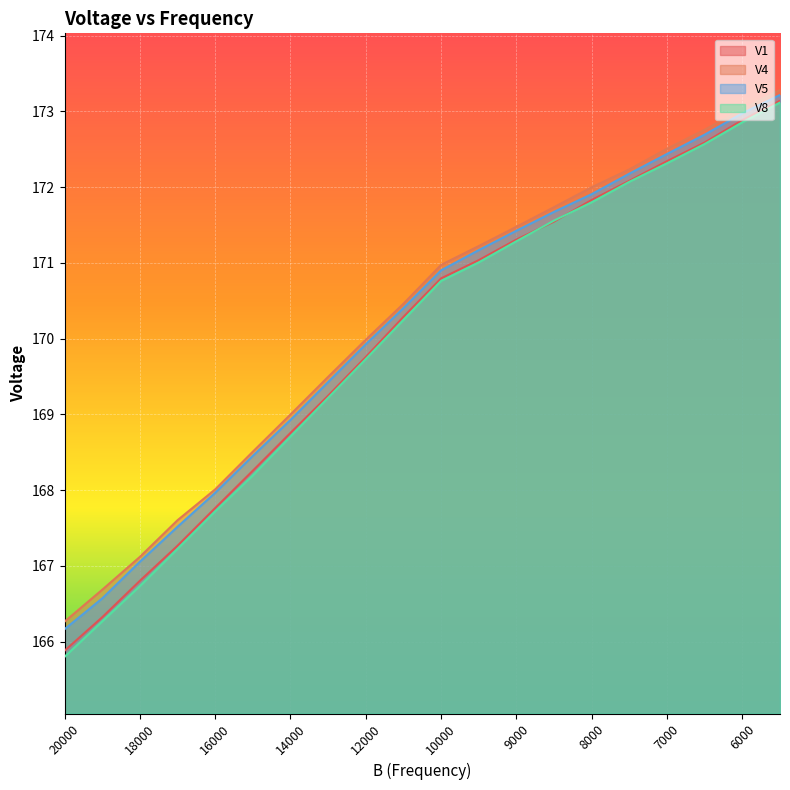

Reading left to right, list all the values displayed in this chart.

V1: 20000=165.9	19000=166.3	18000=166.8	17000=167.3	16000=167.8	15000=168.3	14000=168.8	13000=169.2	12000=169.8	11000=170.3	10000=170.8	9500=171.0	9000=171.3	8500=171.5	8000=171.8	7500=172.1	7000=172.3	6500=172.6	6000=172.9	5500=173.1
V4: 20000=166.3	19000=166.7	18000=167.1	17000=167.6	16000=168.0	15000=168.5	14000=169.0	13000=169.5	12000=170.0	11000=170.5	10000=171.0	9500=171.2	9000=171.5	8500=171.7	8000=172.0	7500=172.2	7000=172.5	6500=172.8	6000=173.0	5500=173.3
V5: 20000=166.2	19000=166.6	18000=167.1	17000=167.5	16000=168.0	15000=168.5	14000=168.9	13000=169.4	12000=169.9	11000=170.4	10000=170.9	9500=171.2	9000=171.4	8500=171.7	8000=171.9	7500=172.2	7000=172.4	6500=172.7	6000=173.0	5500=173.2
V8: 20000=165.8	19000=166.3	18000=166.7	17000=167.2	16000=167.7	15000=168.2	14000=168.7	13000=169.2	12000=169.7	11000=170.2	10000=170.8	9500=171.0	9000=171.3	8500=171.6	8000=171.8	7500=172.1	7000=172.3	6500=172.6	6000=172.9	5500=173.1